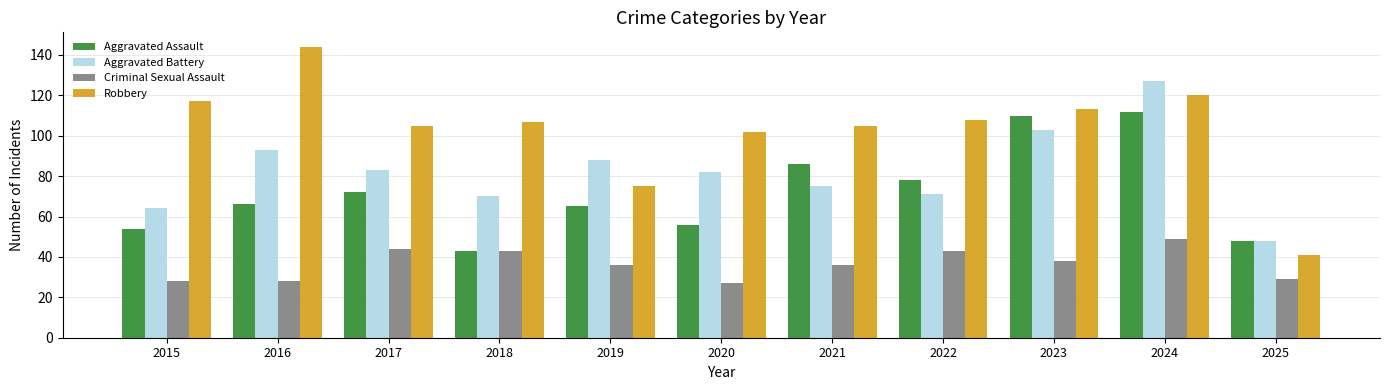

How many series are shown in this chart?

4